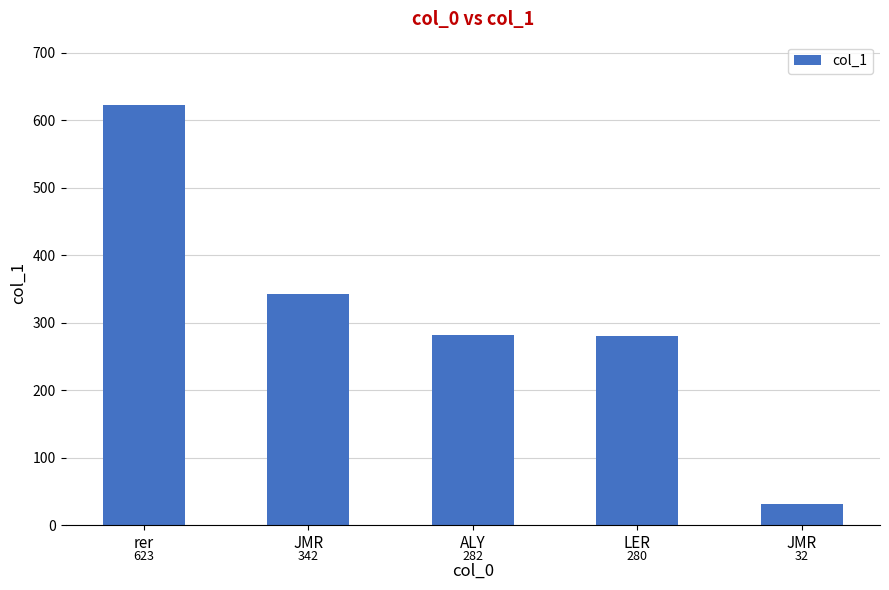

What is the smallest value displayed?

32